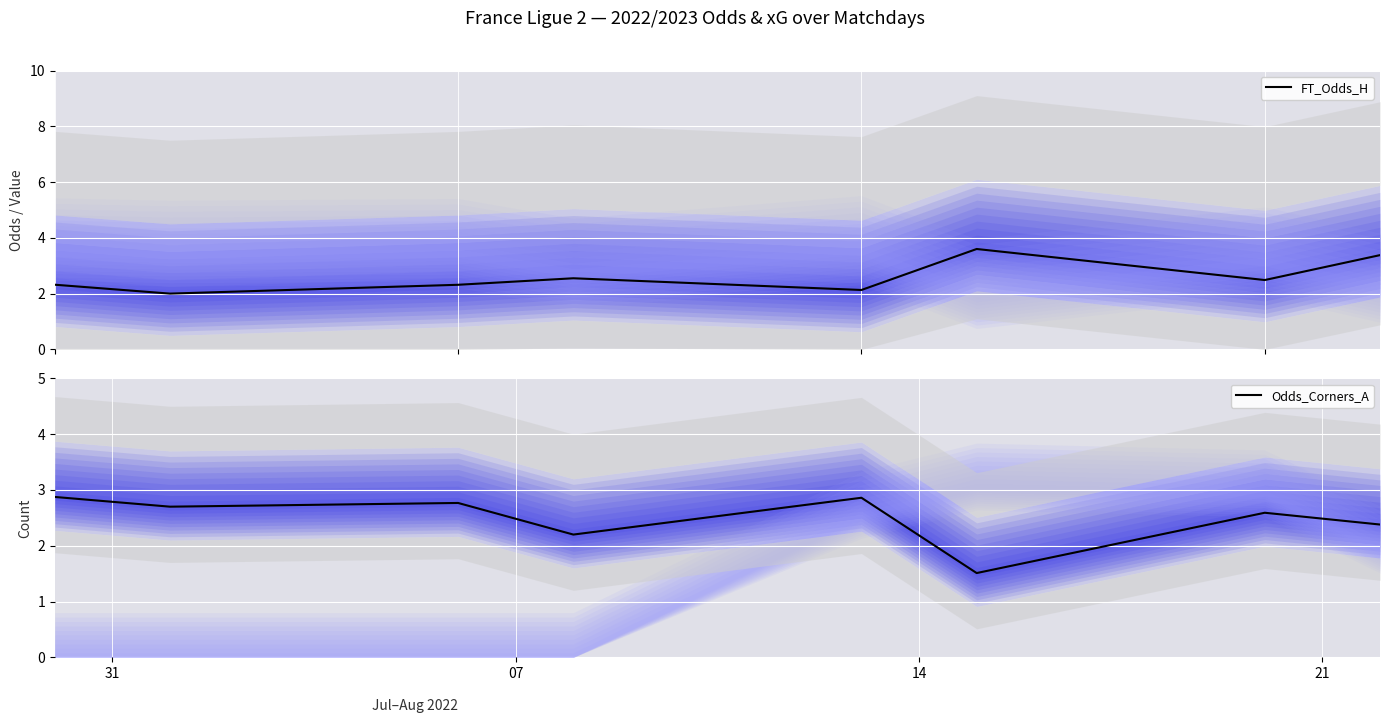

How many series are shown in this chart?

2